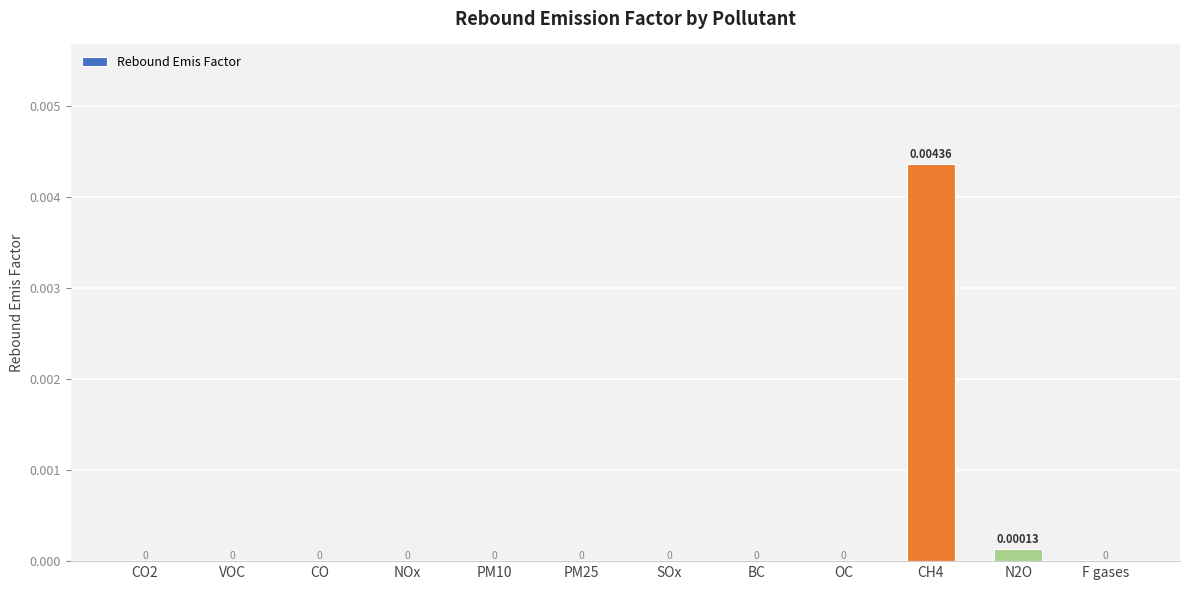

Rank the categories by value from highest to lowest.

CH4, N2O, CO2, VOC, CO, NOx, PM10, PM25, SOx, BC, OC, F gases